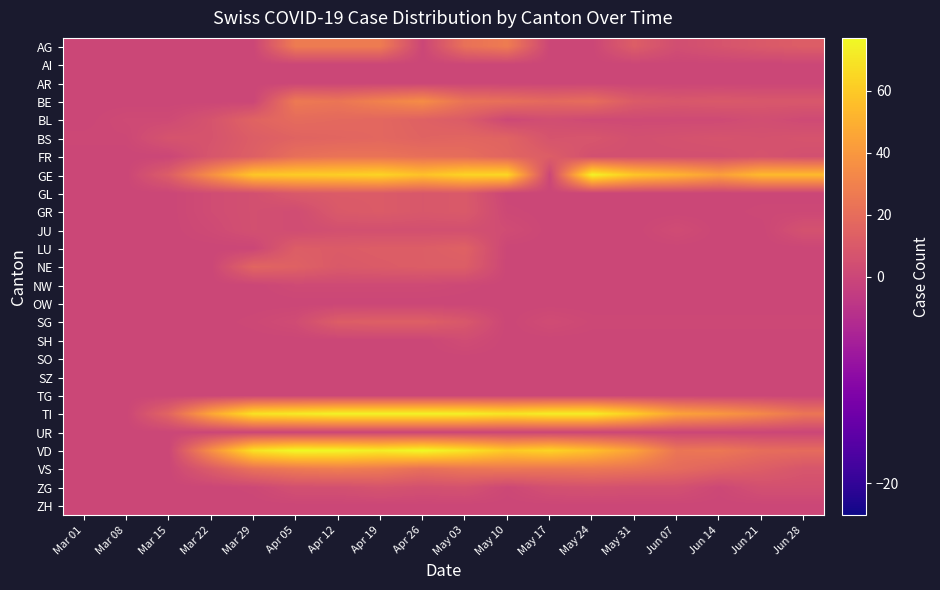

At how many categories does at least one series exceed 62?

9